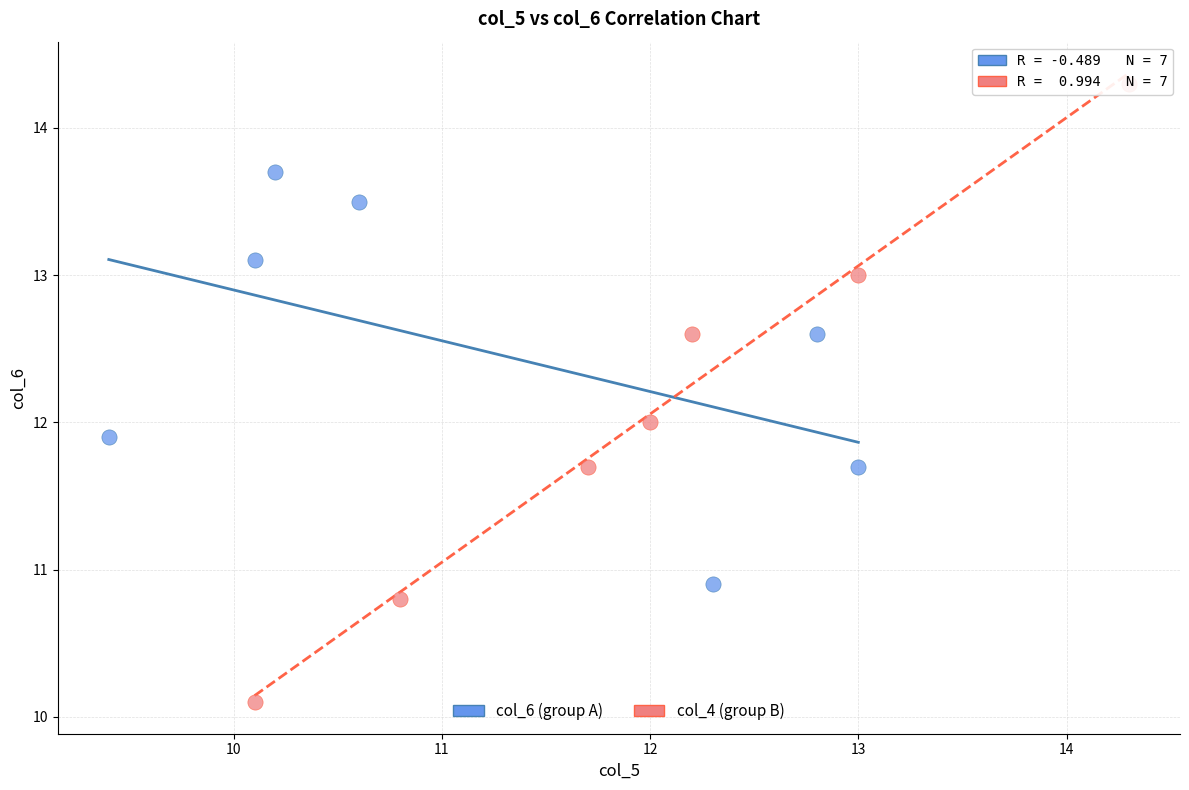

Which series reaches the maximum Y coordinate?

col_4 (group B)